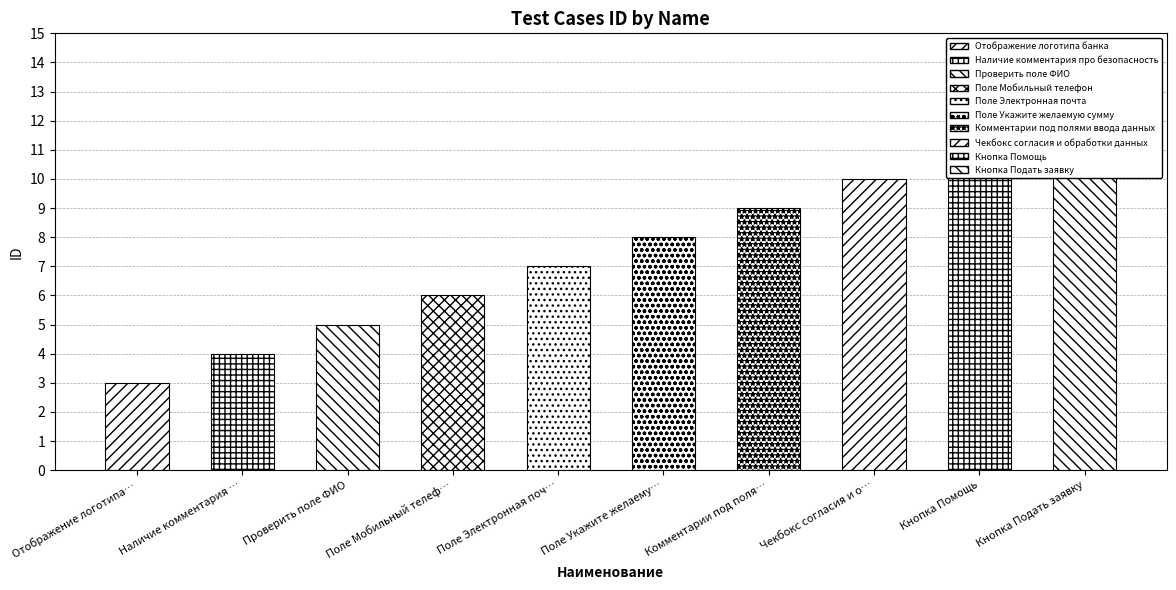

Count the number of categories in the chart.

10